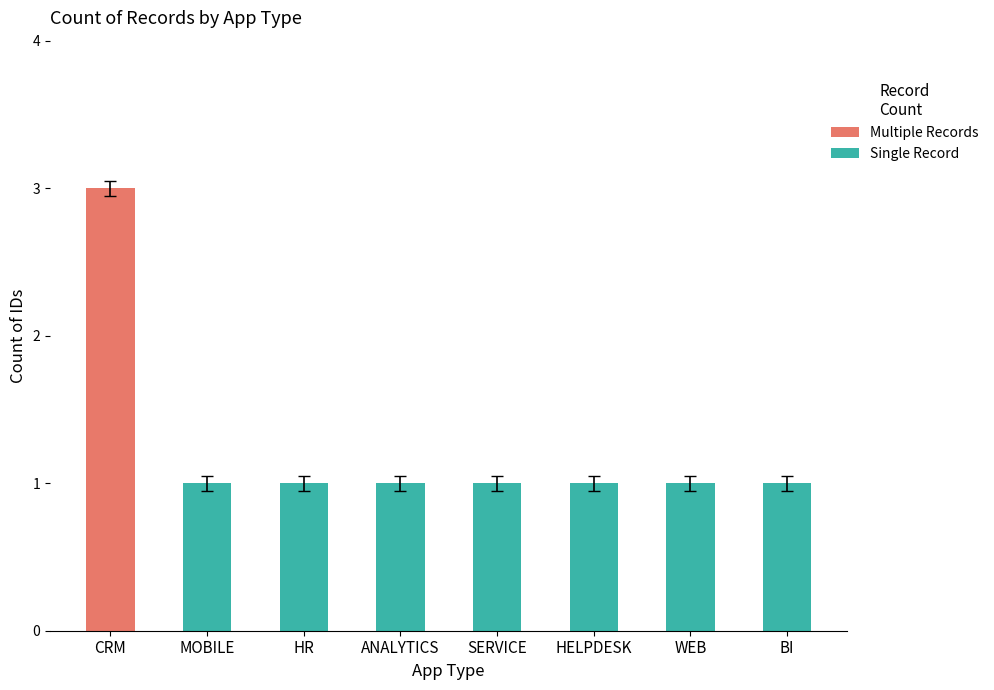

Reading left to right, what are all the values shown in this chart?

CRM=3	MOBILE=1	HR=1	ANALYTICS=1	SERVICE=1	HELPDESK=1	WEB=1	BI=1